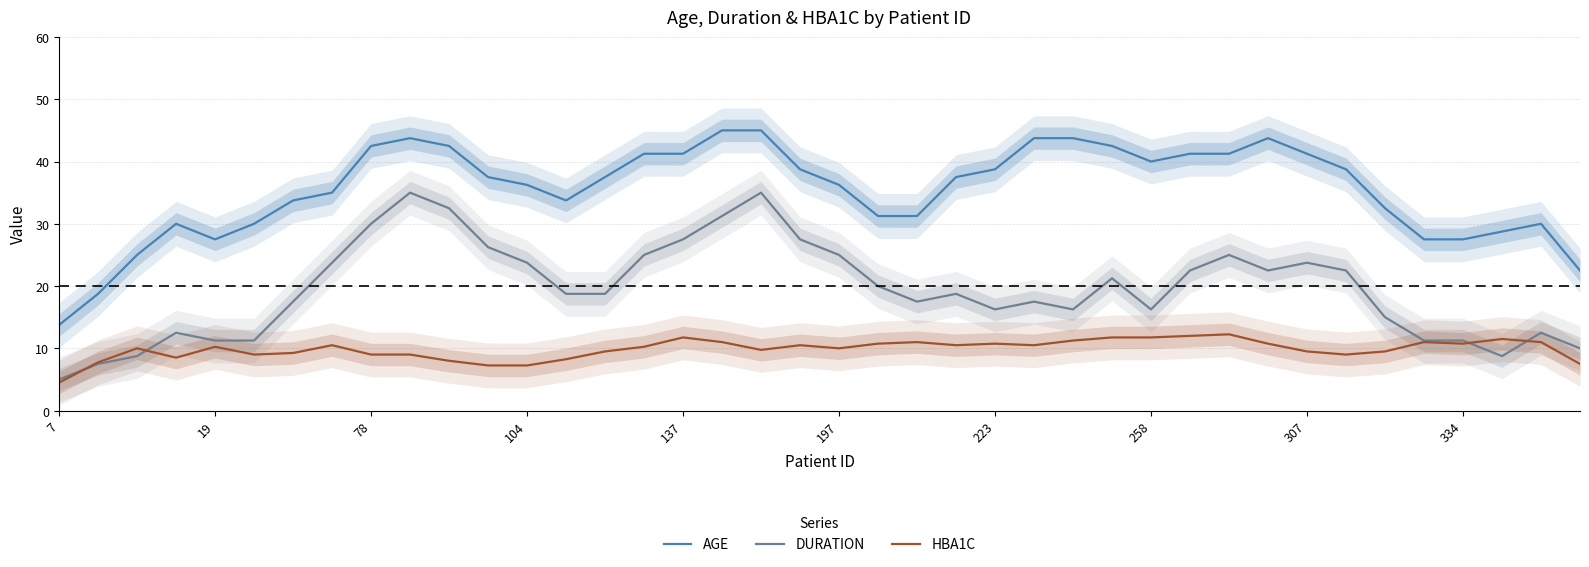

What is the average value of the HBA1C series?

9.9